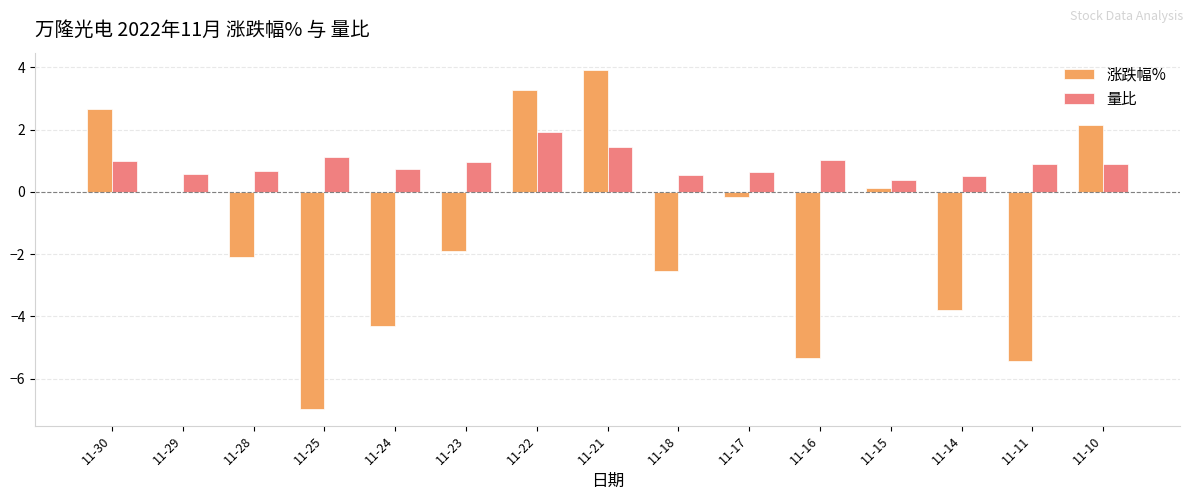

What is the sum of all 量比 values?

13.3